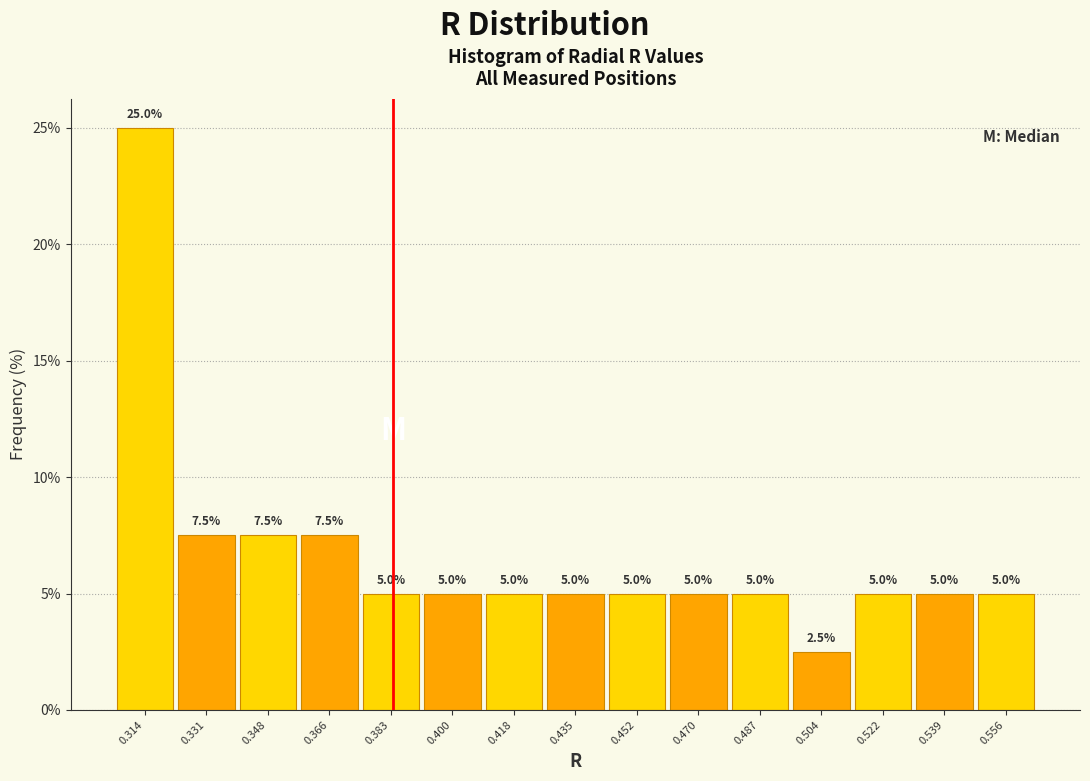

Reading left to right, list every bar in this chart as the range it spans on the x-axis followed by its height. The bar edges are not printed on the chart, so give them approximately, as read against the axis.

0.304 to 0.322: 25.0
0.322 to 0.340: 7.5
0.340 to 0.356: 7.5
0.356 to 0.374: 7.5
0.374 to 0.392: 5.0
0.392 to 0.408: 5.0
0.408 to 0.426: 5.0
0.426 to 0.444: 5.0
0.444 to 0.460: 5.0
0.460 to 0.478: 5.0
0.478 to 0.496: 5.0
0.496 to 0.512: 2.5
0.512 to 0.530: 5.0
0.530 to 0.548: 5.0
0.548 to 0.564: 5.0